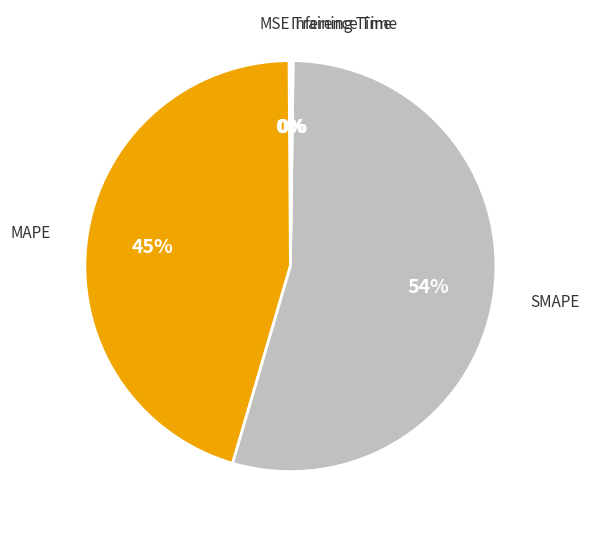

To the nearest percent, what is the average slice percentage?

20%